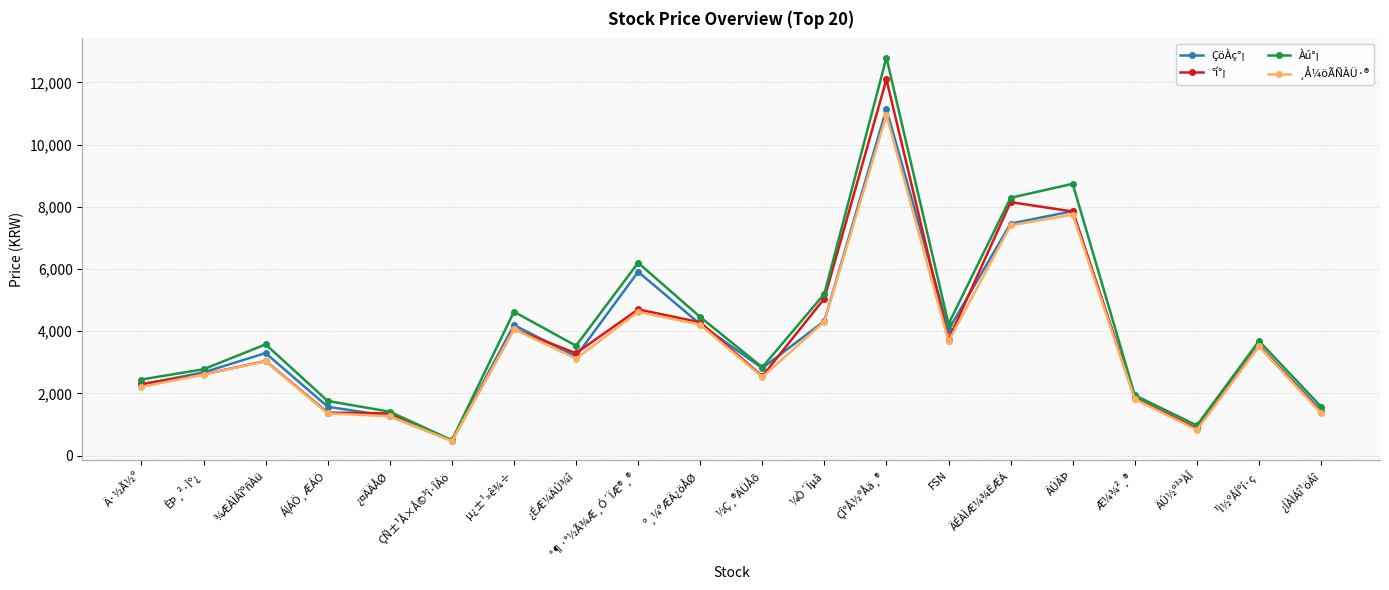

The value of °í°¡ at FSN is 3725. True or false?

True